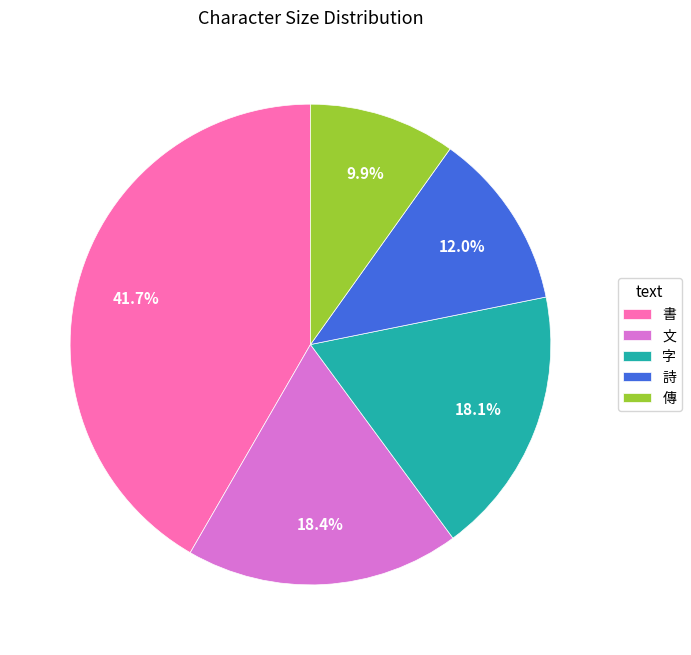

Count the number of slices in the pie.

5